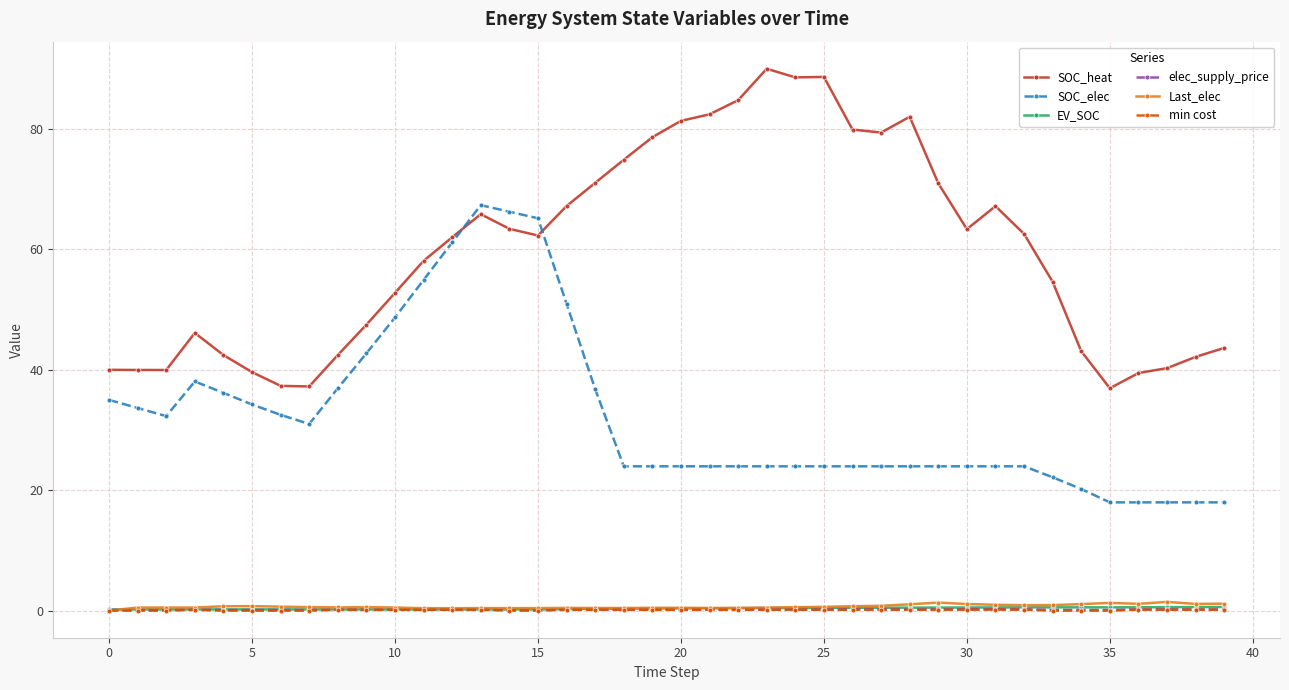

How many series are shown in this chart?

6